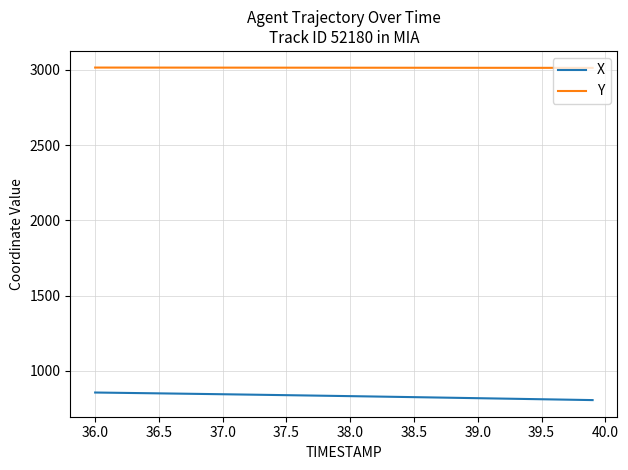

Which series has the largest total across all categories?

Y